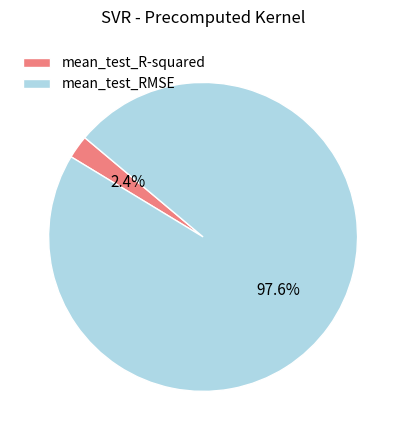

How many segments does this pie chart have?

2